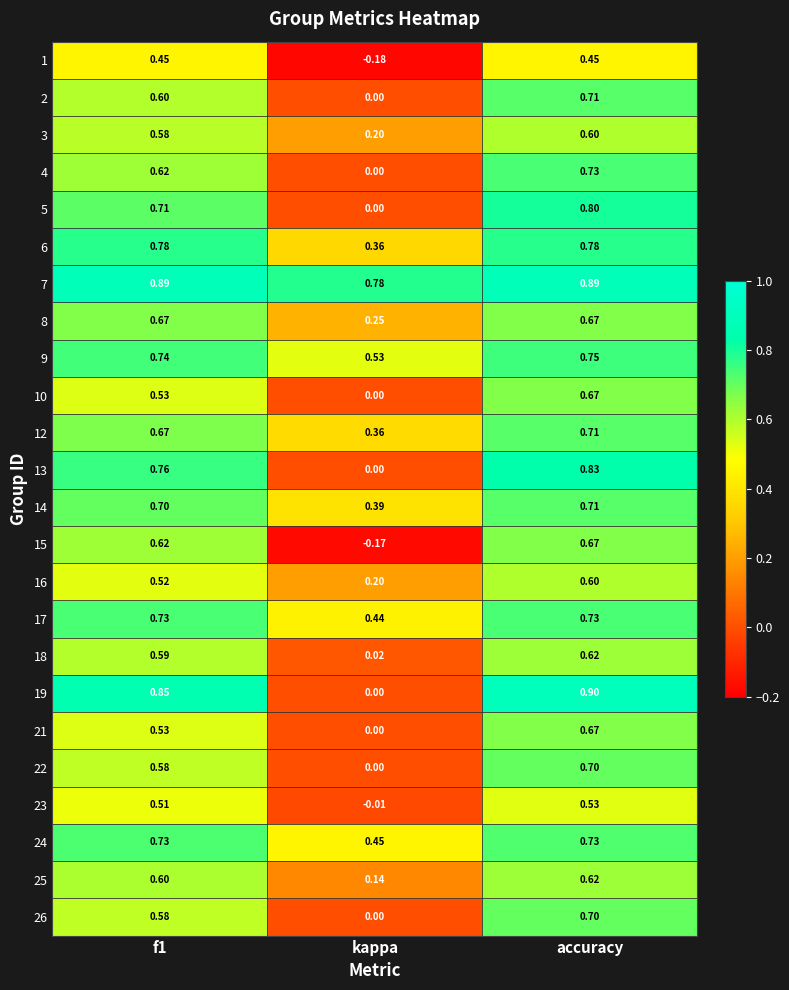

Which category has the lowest value across all series?

kappa